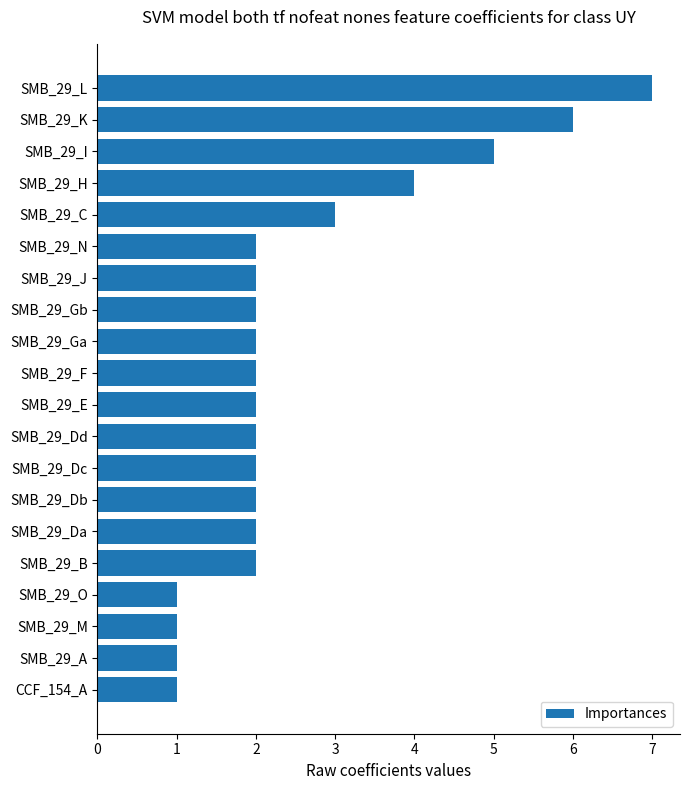

What is the label of the 4th bar from the bottom?

SMB_29_O